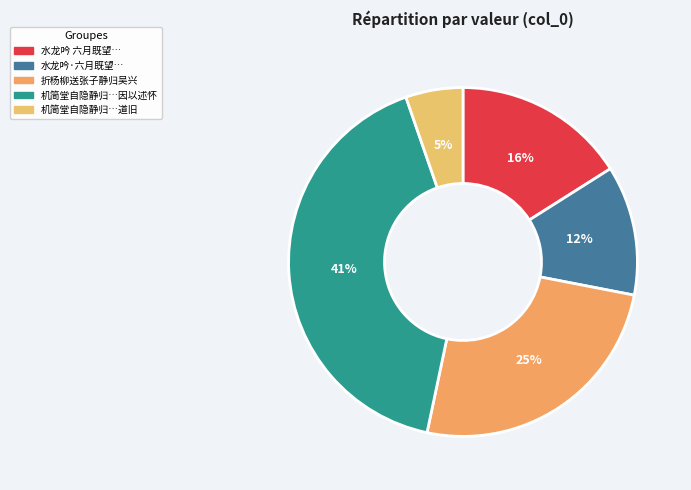

To the nearest percent, what is the difference between the largest and smallest slice percentages?

36%